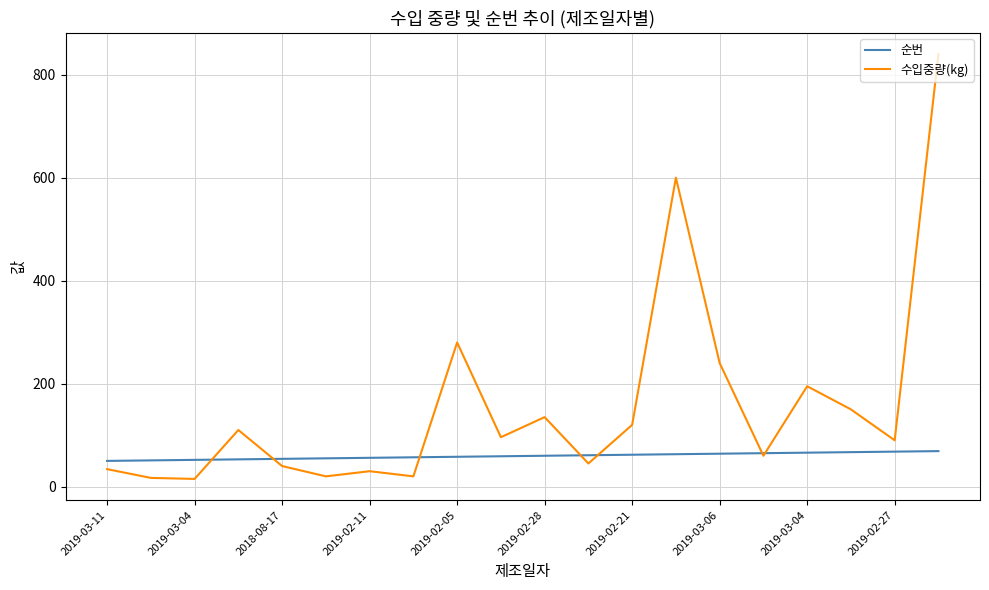

What is the maximum value shown in the chart?

840